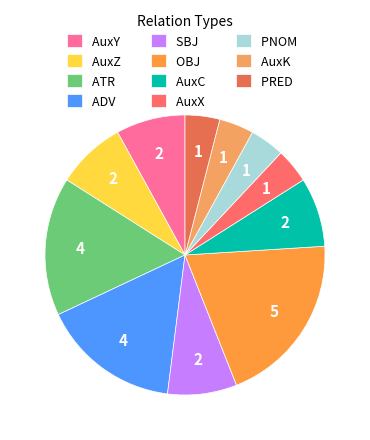

True or false: AuxZ accounts for 23% of the total.

False